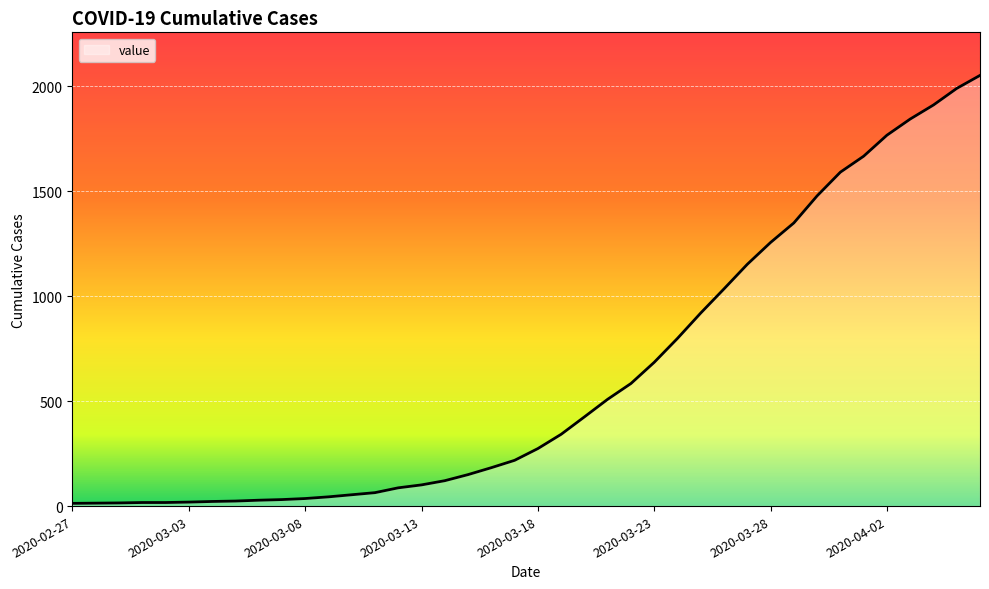

What is the difference between the maximum and minimum values?

2039